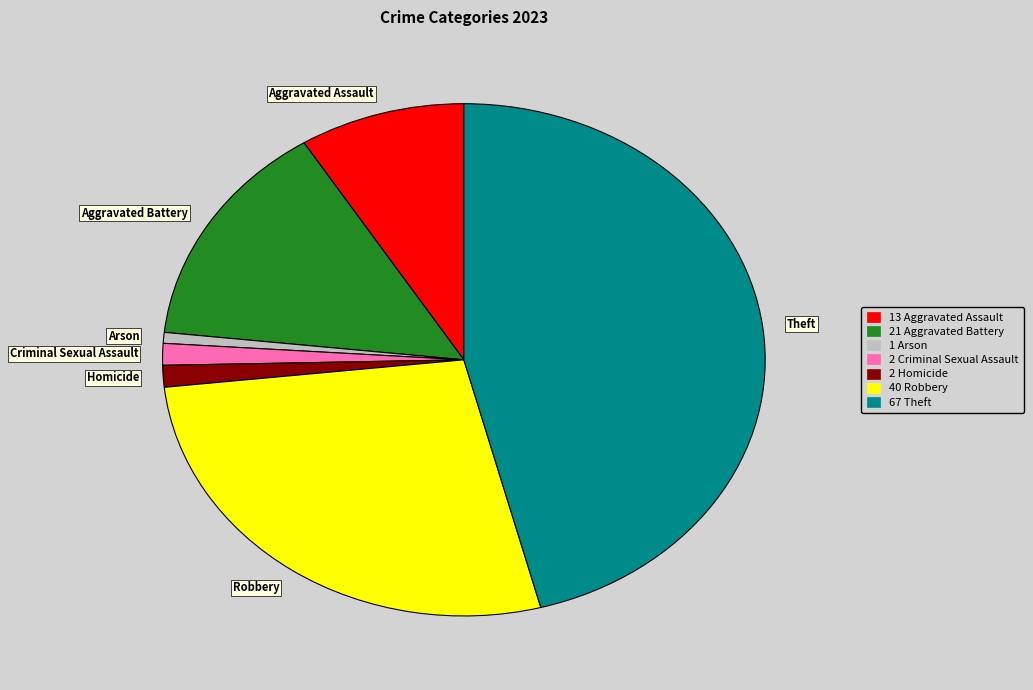

Which category has the smallest portion of the pie?

Arson